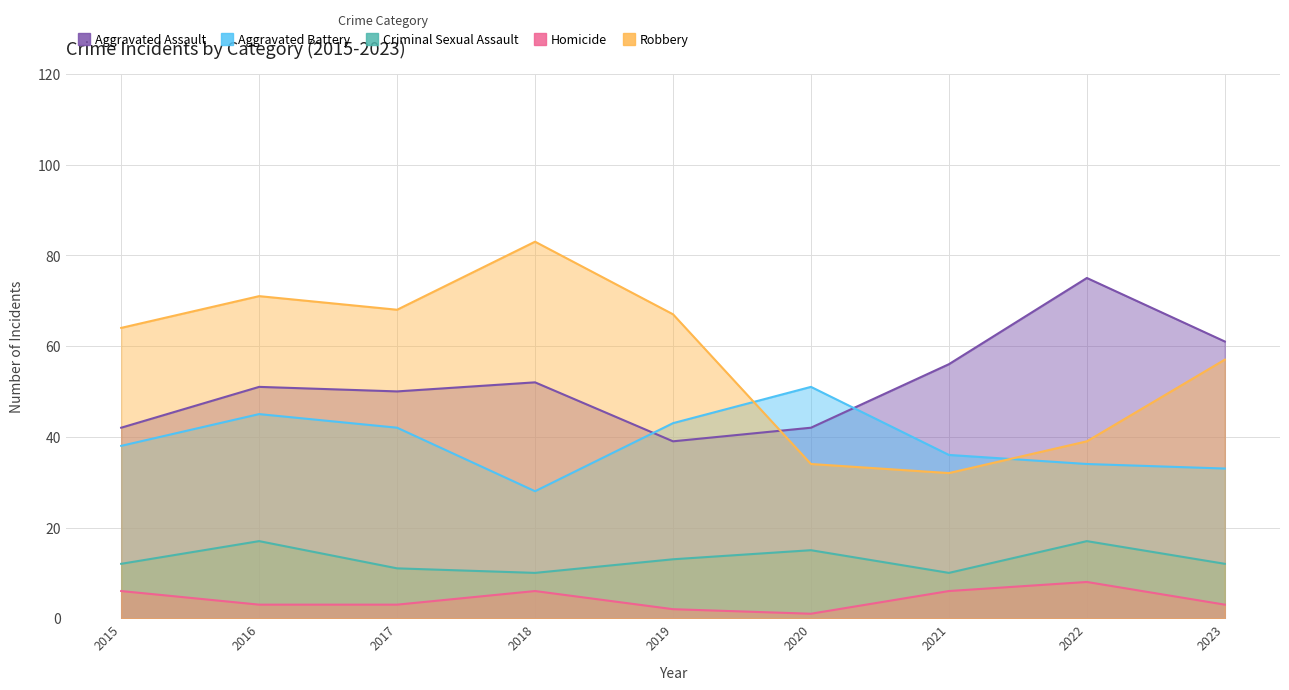

Does the chart have visible grid lines?

Yes